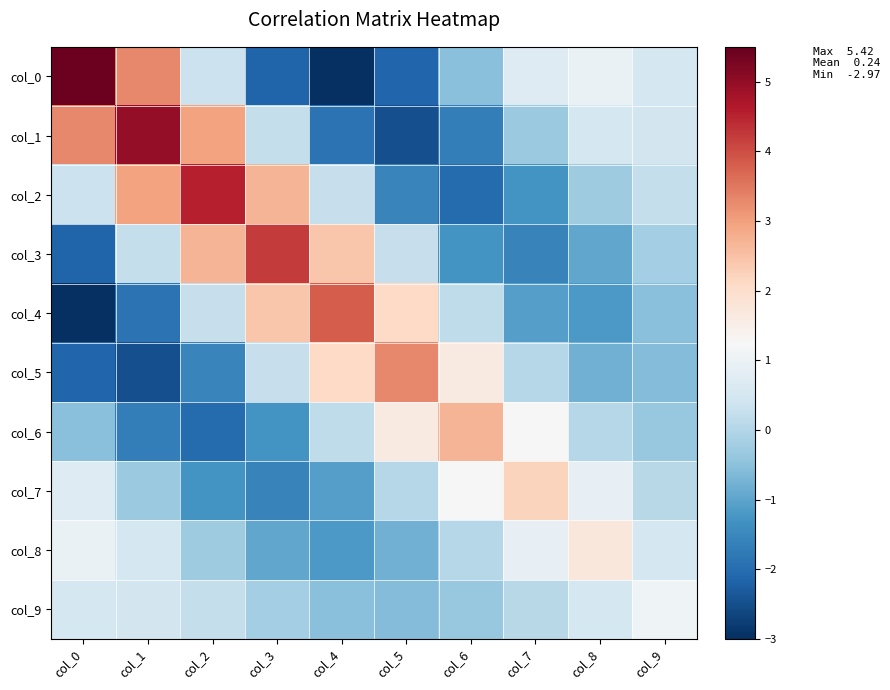

How many data points does each series have?

10